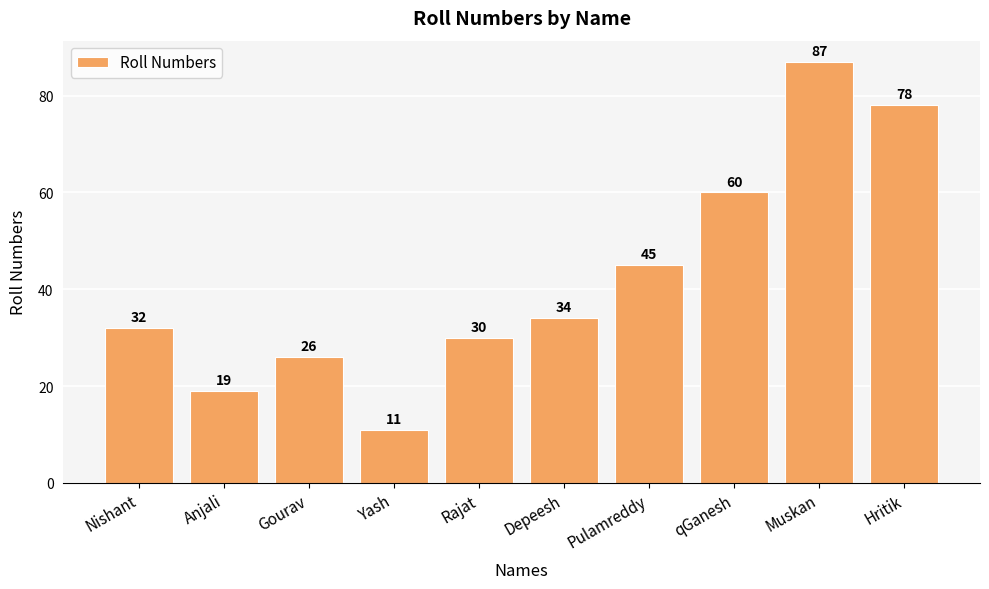

Rank the categories by value from lowest to highest.

Yash, Anjali, Gourav, Rajat, Nishant, Depeesh, Pulamreddy, qGanesh, Hritik, Muskan